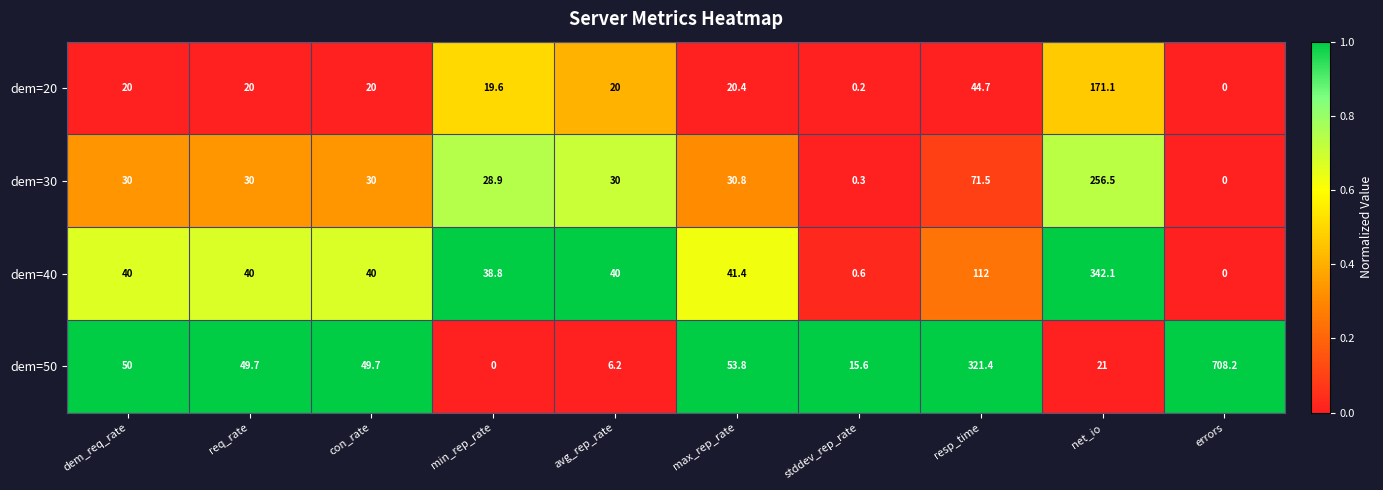

True or false: dem=50 has a value of 49.7 at con_rate.

True